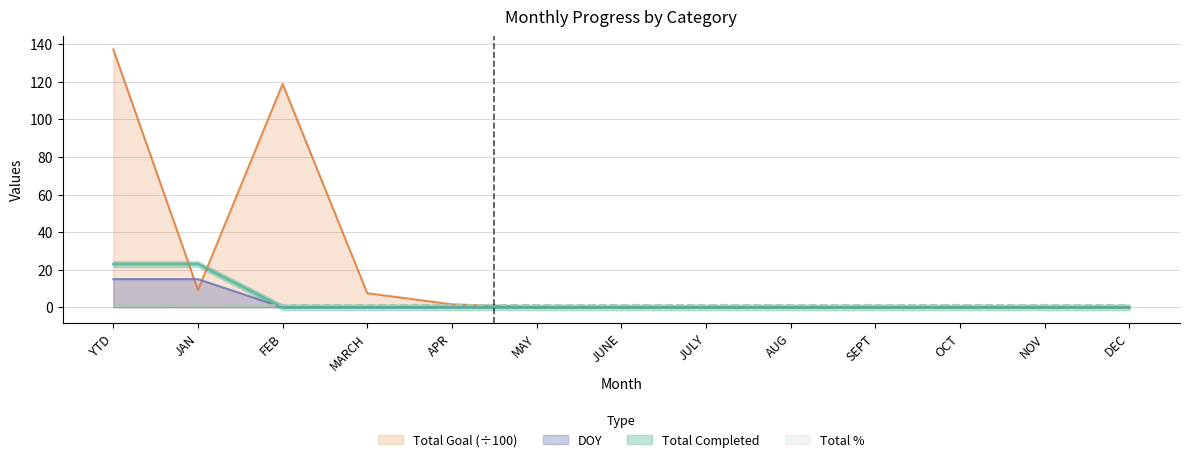

Between which two adjacent categories do DOY and Total Goal first intersect?

YTD and JAN